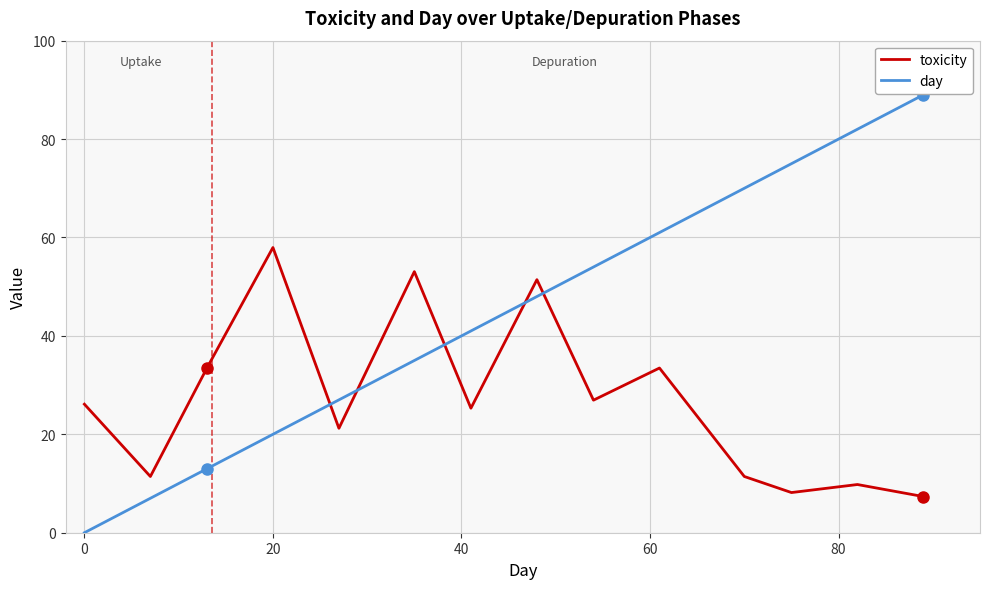

Which series has the largest total across all categories?

day